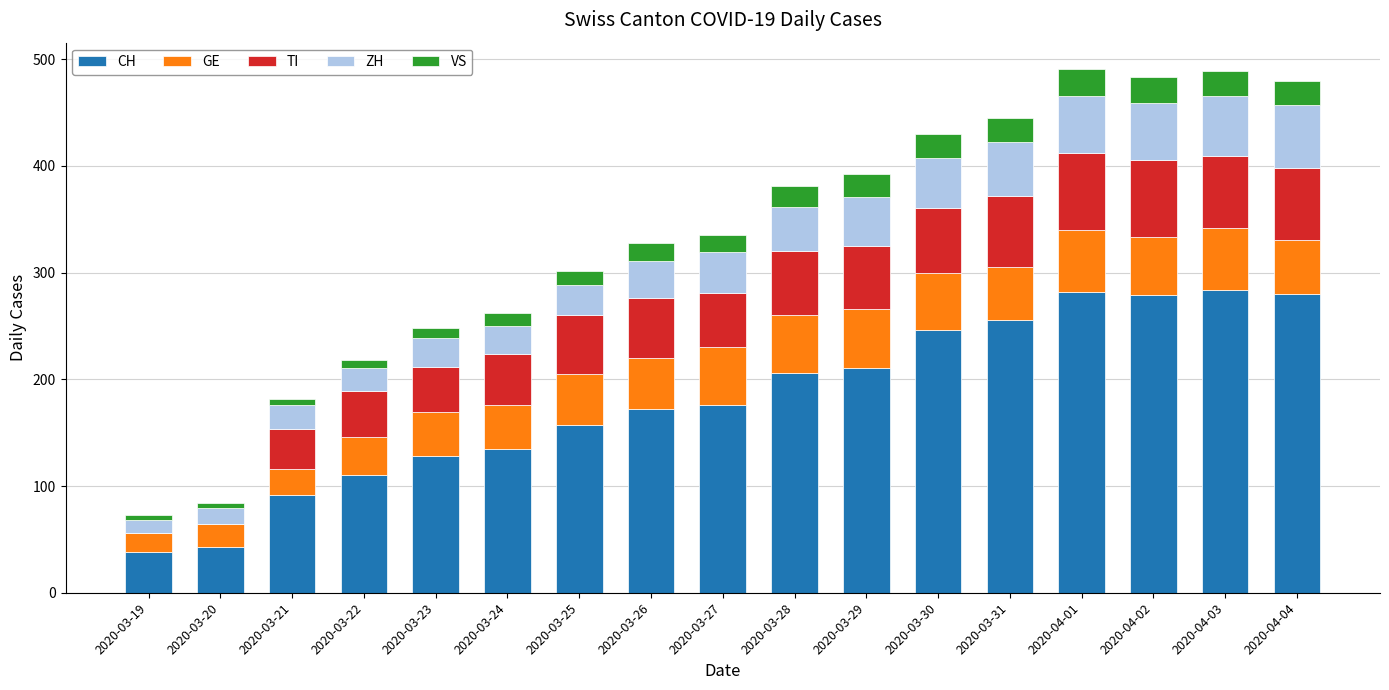

The value of CH at 2020-03-29 is 211. True or false?

True